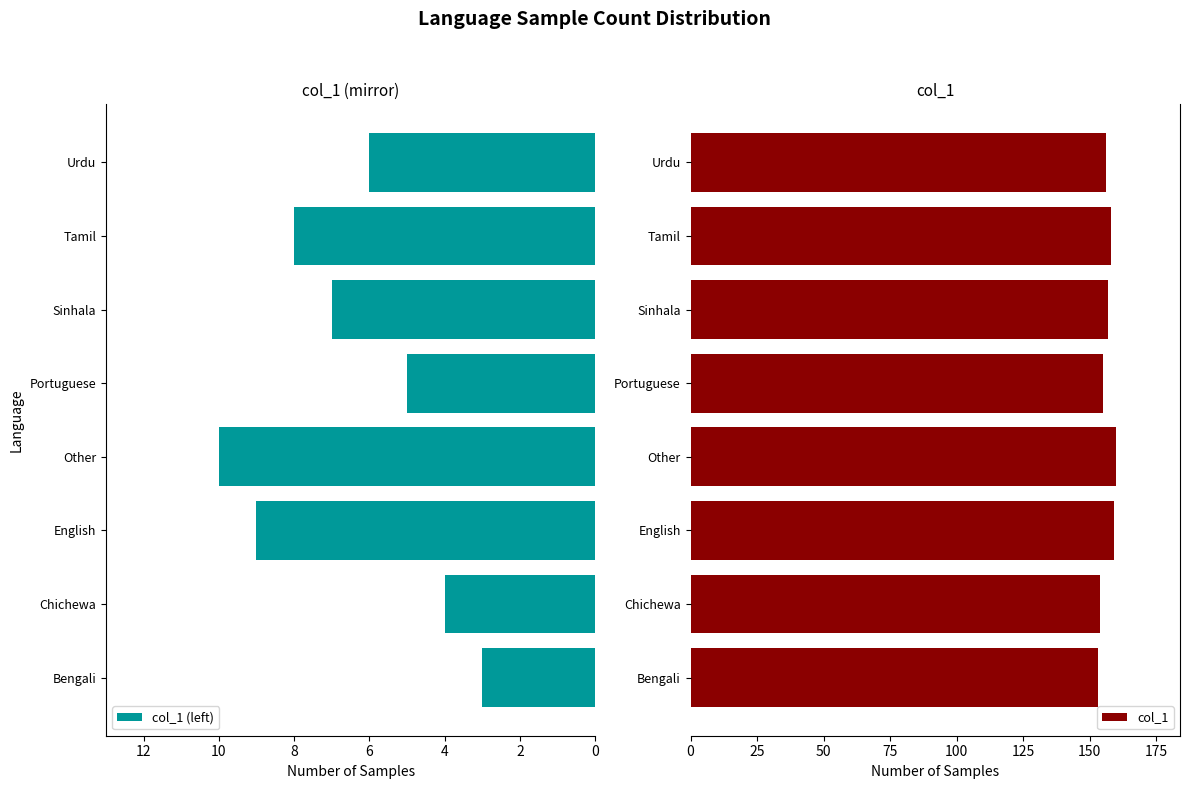

What is the difference between the maximum and second lowest values in the col_1 series?

6